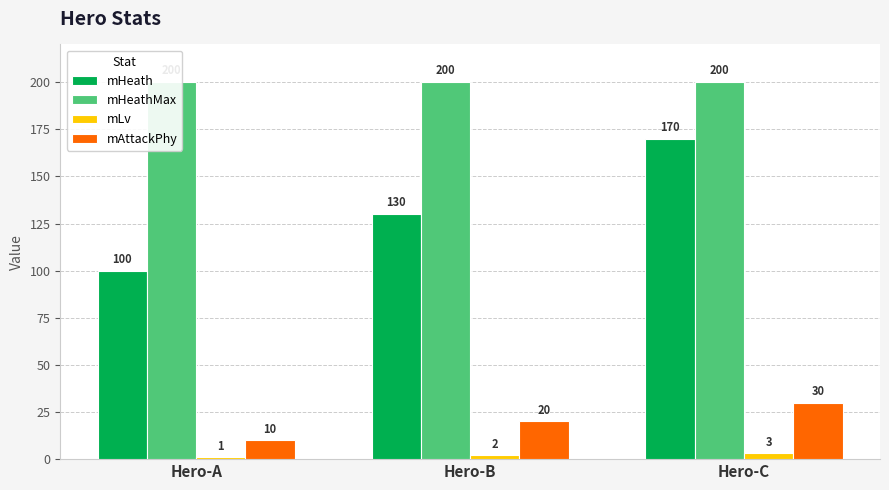

Which series changed the most between Hero-A and Hero-C?

mHeath